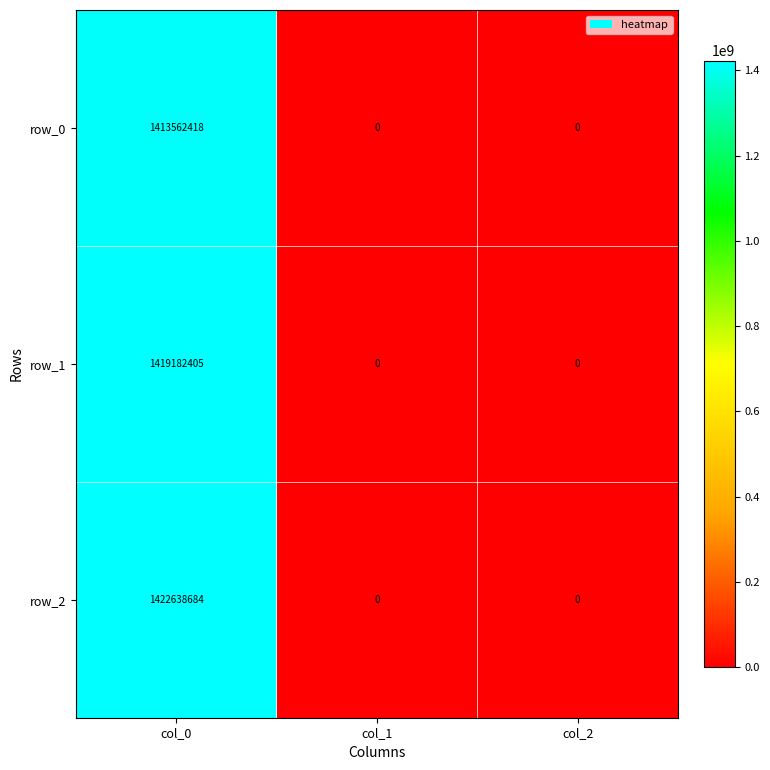

Reading left to right, extract all data points from this chart.

row_0: col_0=1413562418	col_1=0	col_2=0
row_1: col_0=1419182405	col_1=0	col_2=0
row_2: col_0=1422638684	col_1=0	col_2=0